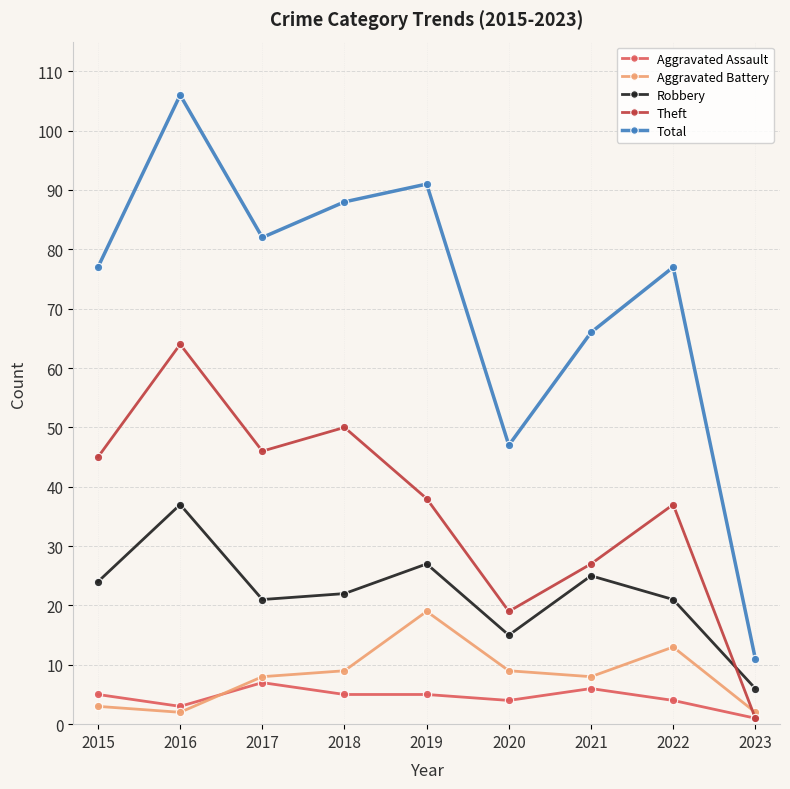

Reading right to left, what are all the values shown in this chart?

Aggravated Assault: 1	4	6	4	5	5	7	3	5
Aggravated Battery: 2	13	8	9	19	9	8	2	3
Robbery: 6	21	25	15	27	22	21	37	24
Theft: 1	37	27	19	38	50	46	64	45
Total: 11	77	66	47	91	88	82	106	77